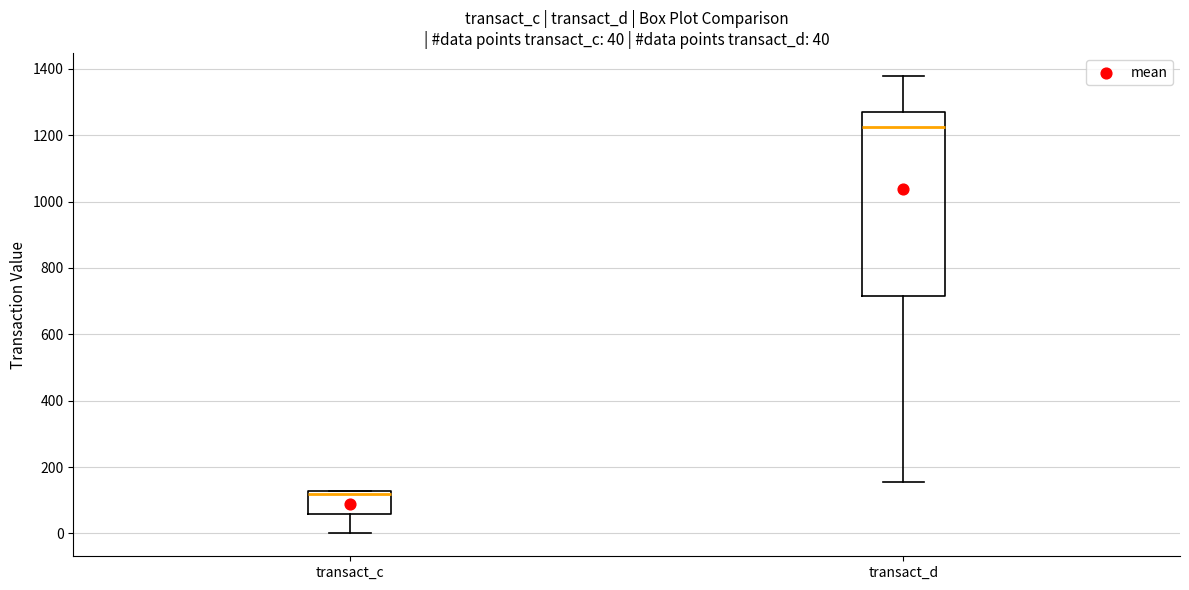

Comparing the boxes themselves (not the whiskers), which one is the tallest?

transact_d